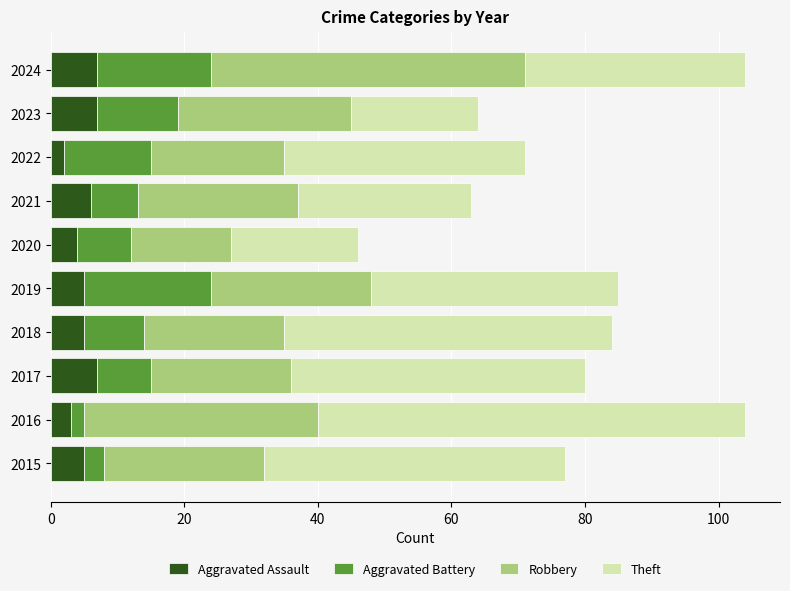

Count the number of categories in the chart.

10